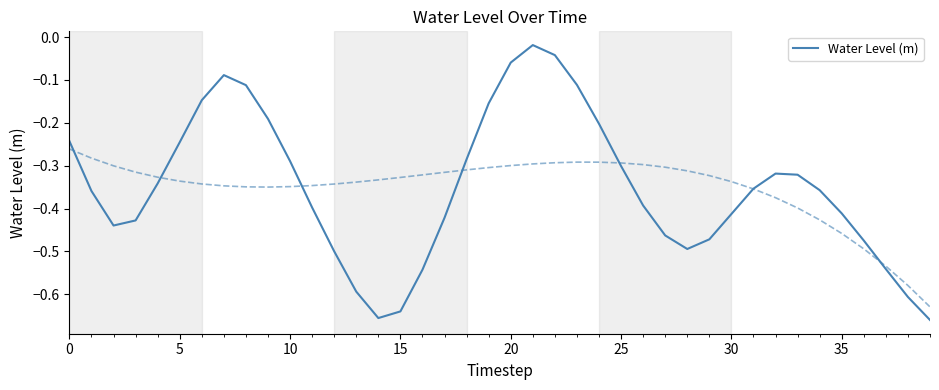

How many interior local valleys (lower than both neighbors) does the data have?

3